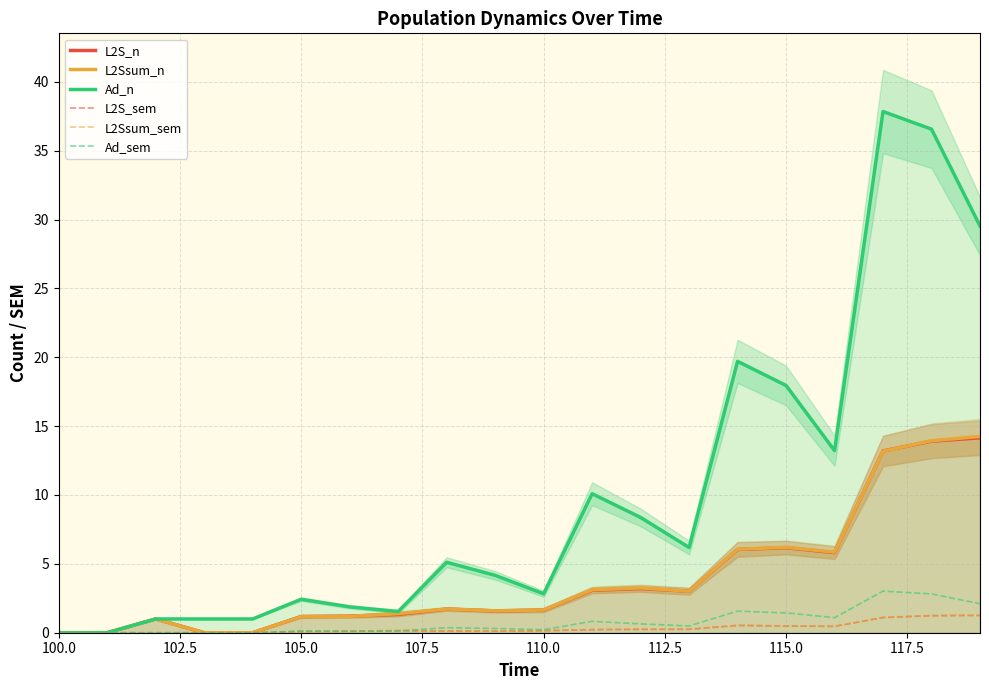

How many intersections are there between L2Ssum_sem and L2S_sem?

3